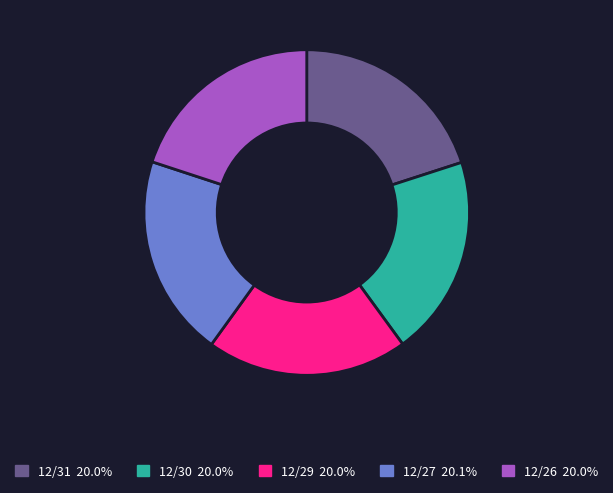

What is the ratio of the value at 12/26 to the value at 12/31?

1.0